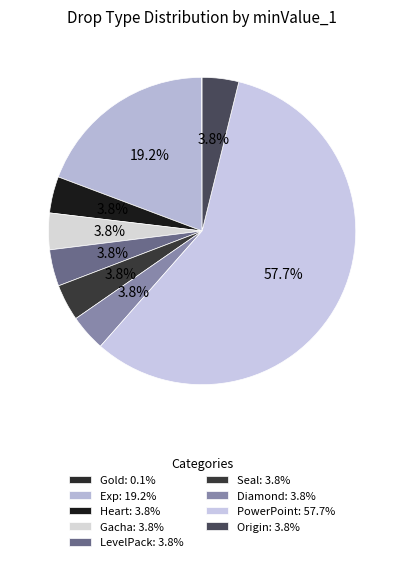

How many segments does this pie chart have?

9